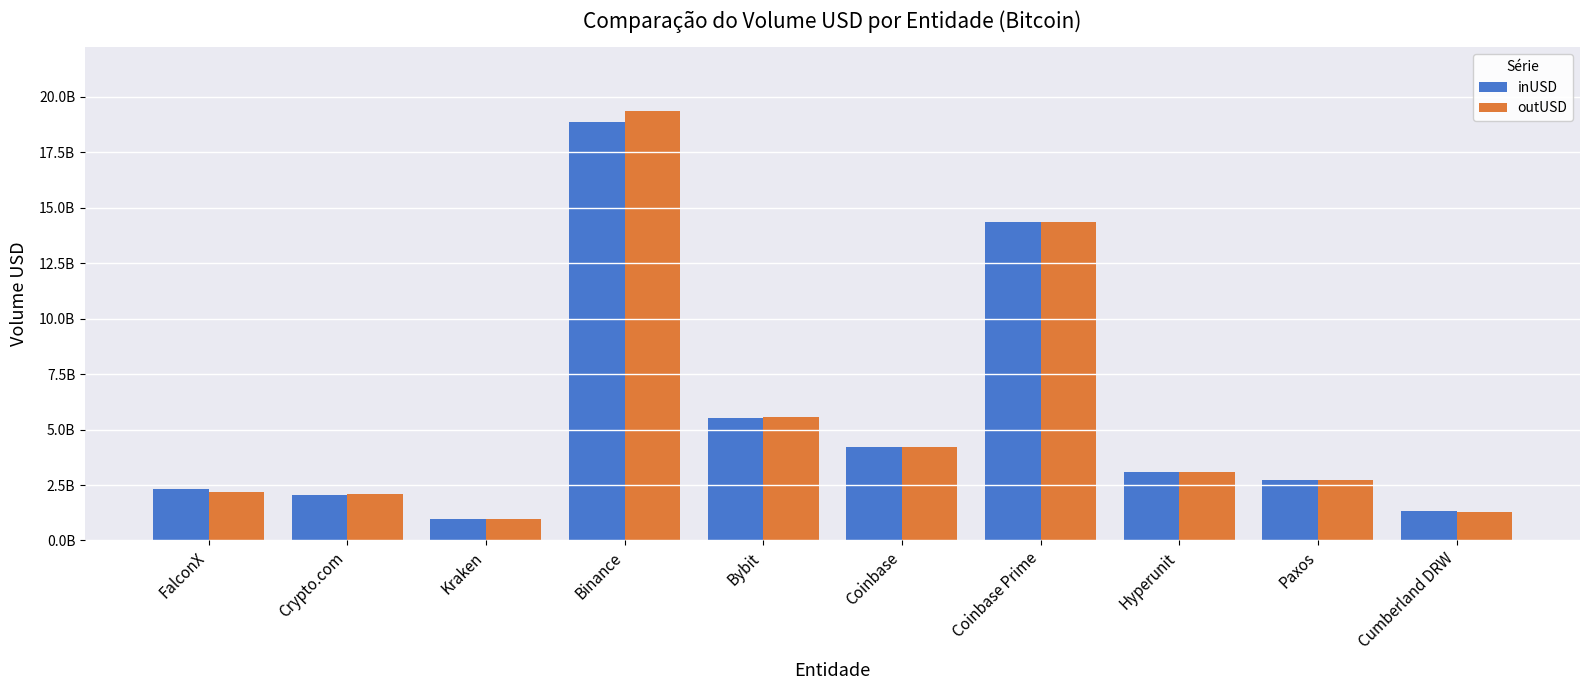

What are all the series names shown in the legend?

inUSD, outUSD